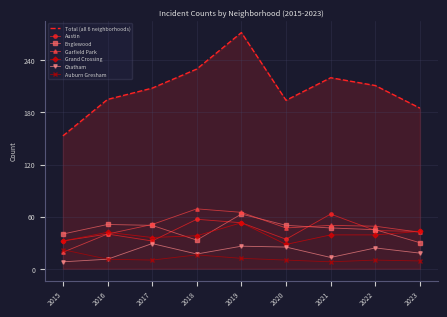

What is the spread (max minus min) of values at 2023?

176